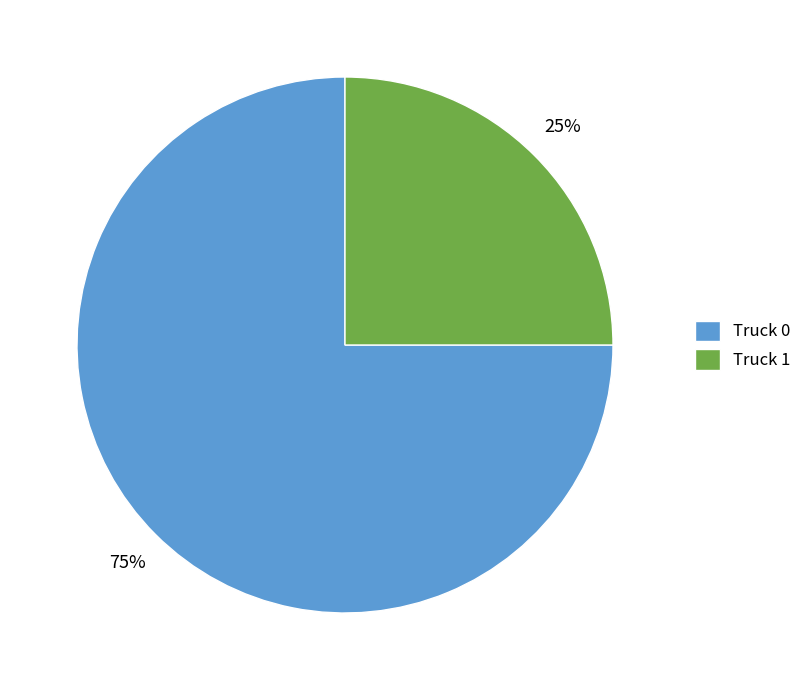

To the nearest percent, what percentage of the pie is Truck 1?

25%